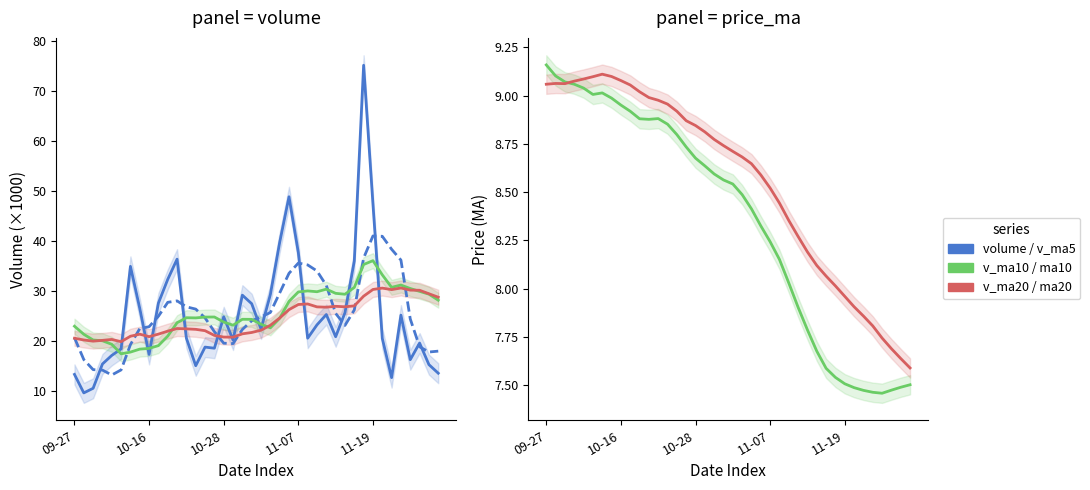

Reading right to left, extract all data points from this chart.

volume: 13.5	15.2	19.5	16.2	25.1	12.6	20.4	47.3	75.1	35.9	25.6	20.8	25.2	23.2	20.5	37.6	48.8	39.7	29.2	22.3	27.4	29.1	20.1	24.8	18.5	18.7	15.0	20.5	36.3	32.3	27.5	17.2	26.5	34.9	18.3	17.0	15.3	10.5	9.5	13.2
v_ma5: 17.9	17.7	18.8	24.3	36.1	38.3	40.9	41.0	36.5	26.1	23.0	25.5	31.1	33.9	35.2	35.5	33.5	29.5	25.6	24.7	24.0	22.2	19.4	19.5	21.8	24.5	26.3	26.8	28.0	27.7	24.9	22.8	22.4	19.2	14.1	13.1	14.1	14.2	16.2	20.6
v_ma10: 28.1	29.3	29.9	30.4	31.1	30.7	33.2	36.0	35.2	30.6	29.3	29.5	30.3	29.8	29.9	29.7	27.9	24.5	22.6	23.3	24.3	24.3	23.1	23.7	24.7	24.7	24.5	24.6	23.6	20.9	19.0	18.4	18.3	17.7	17.4	19.3	20.0	20.1	21.3	22.9
v_ma20: 28.7	29.4	30.1	30.1	30.5	30.2	30.5	30.2	28.9	27.0	26.8	26.9	26.7	26.8	27.3	27.2	26.2	24.5	23.1	22.1	21.6	21.4	20.7	20.7	21.0	22.0	22.3	22.4	22.4	21.9	21.3	20.8	21.3	20.9	19.8	20.2	20.0	19.9	20.1	20.5
ma10: 7.5	7.5	7.5	7.5	7.5	7.5	7.5	7.5	7.5	7.6	7.7	7.8	7.9	8.0	8.2	8.2	8.3	8.4	8.5	8.5	8.6	8.6	8.6	8.7	8.7	8.8	8.9	8.9	8.9	8.9	8.9	9.0	9.0	9.0	9.0	9.0	9.1	9.1	9.1	9.2
ma20: 7.6	7.6	7.7	7.7	7.8	7.9	7.9	8.0	8.0	8.1	8.1	8.2	8.3	8.4	8.4	8.5	8.6	8.6	8.7	8.7	8.7	8.8	8.8	8.8	8.9	8.9	9.0	9.0	9.0	9.0	9.1	9.1	9.1	9.1	9.1	9.1	9.1	9.1	9.1	9.1